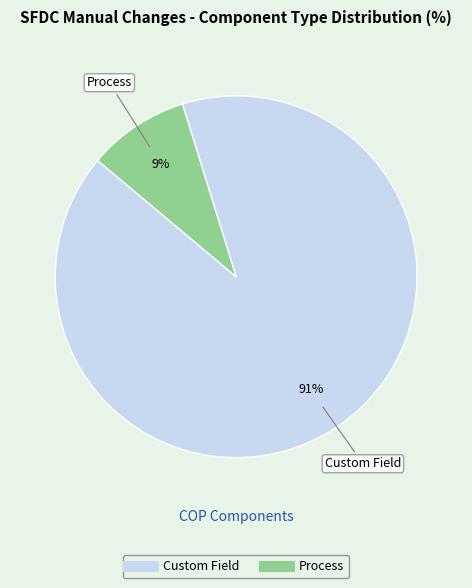

To the nearest percent, what percentage of the pie is Process?

9%